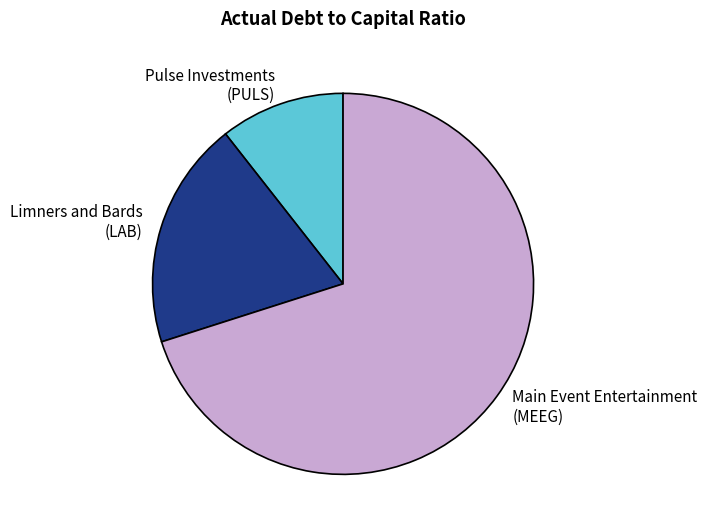

Which category accounts for the majority?

Main Event Entertainment (MEEG)